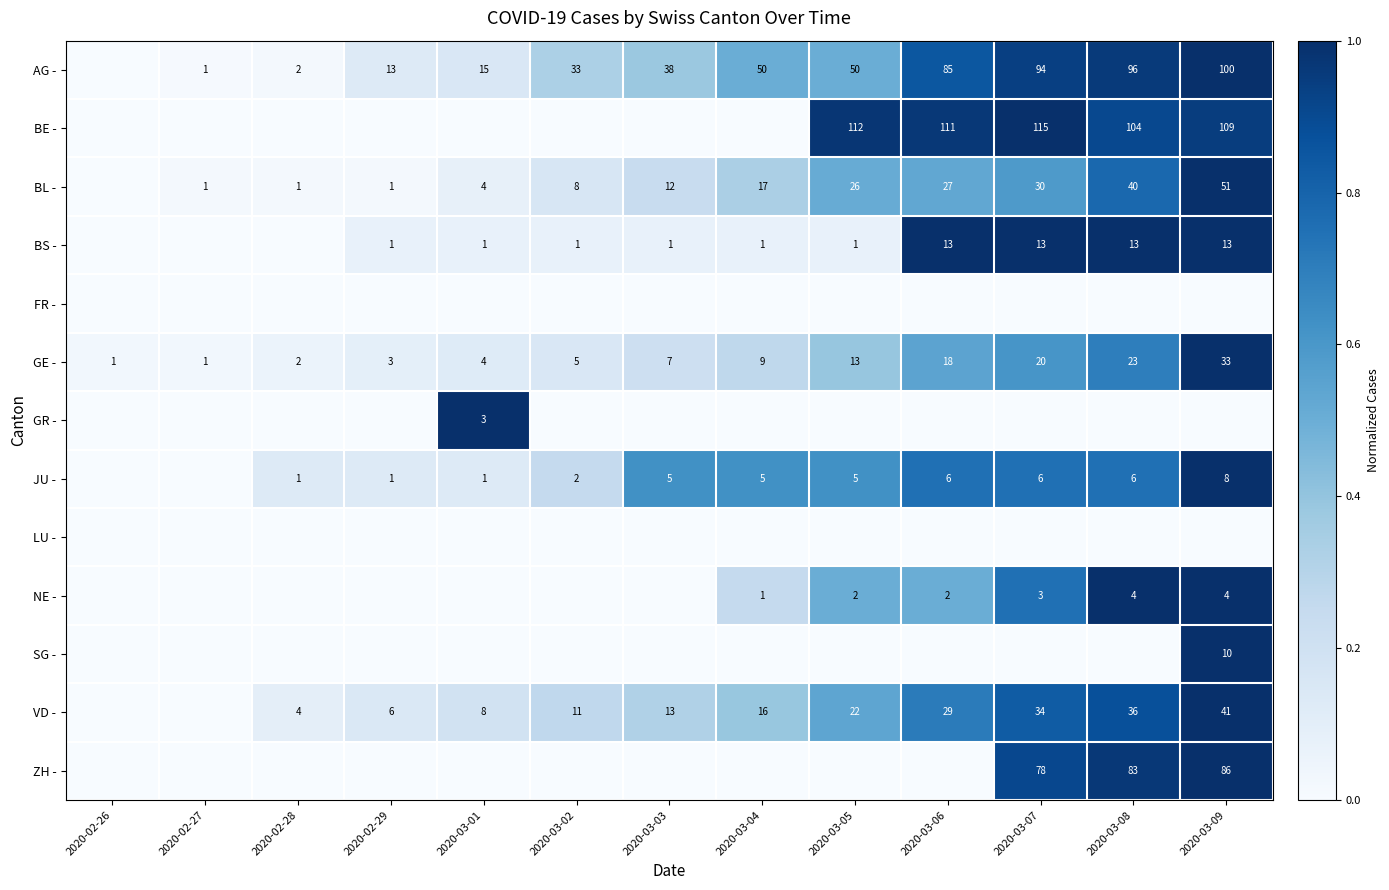

At how many categories does at least one series exceed 0?

13